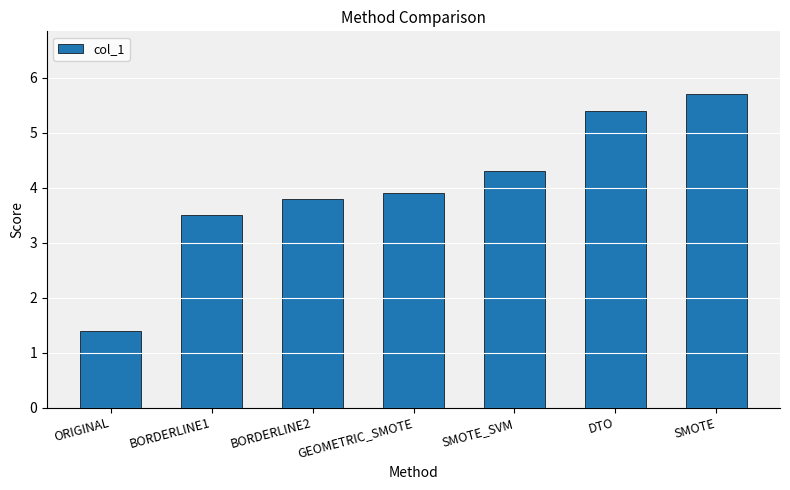

What position from the left is BORDERLINE2?

3